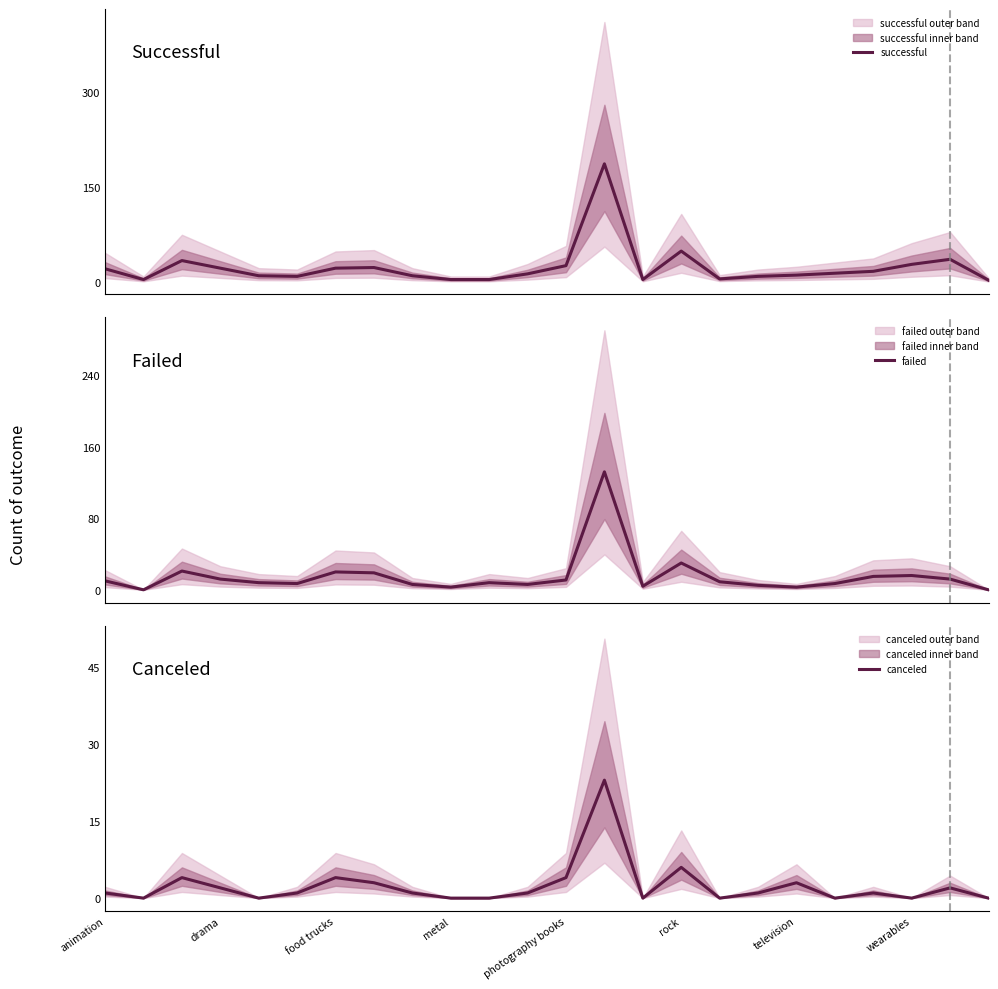

True or false: successful and failed intersect in this chart.

True